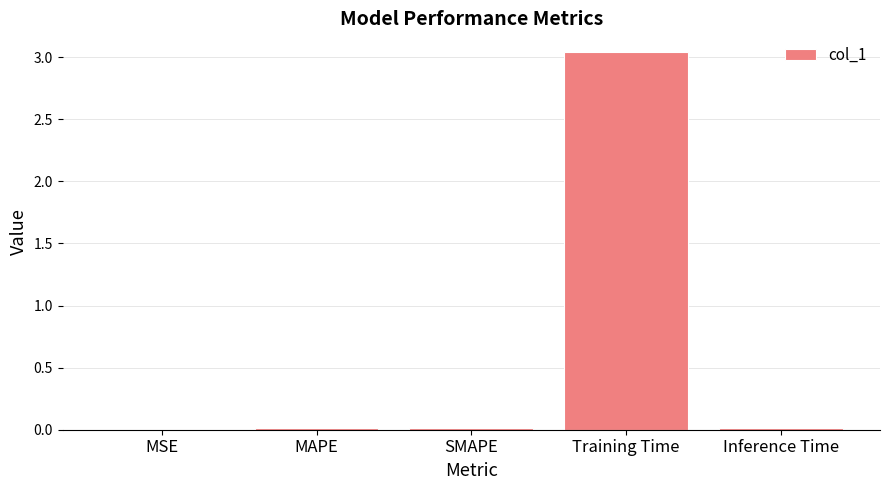

True or false: the data shows 0.0 at Inference Time.

True